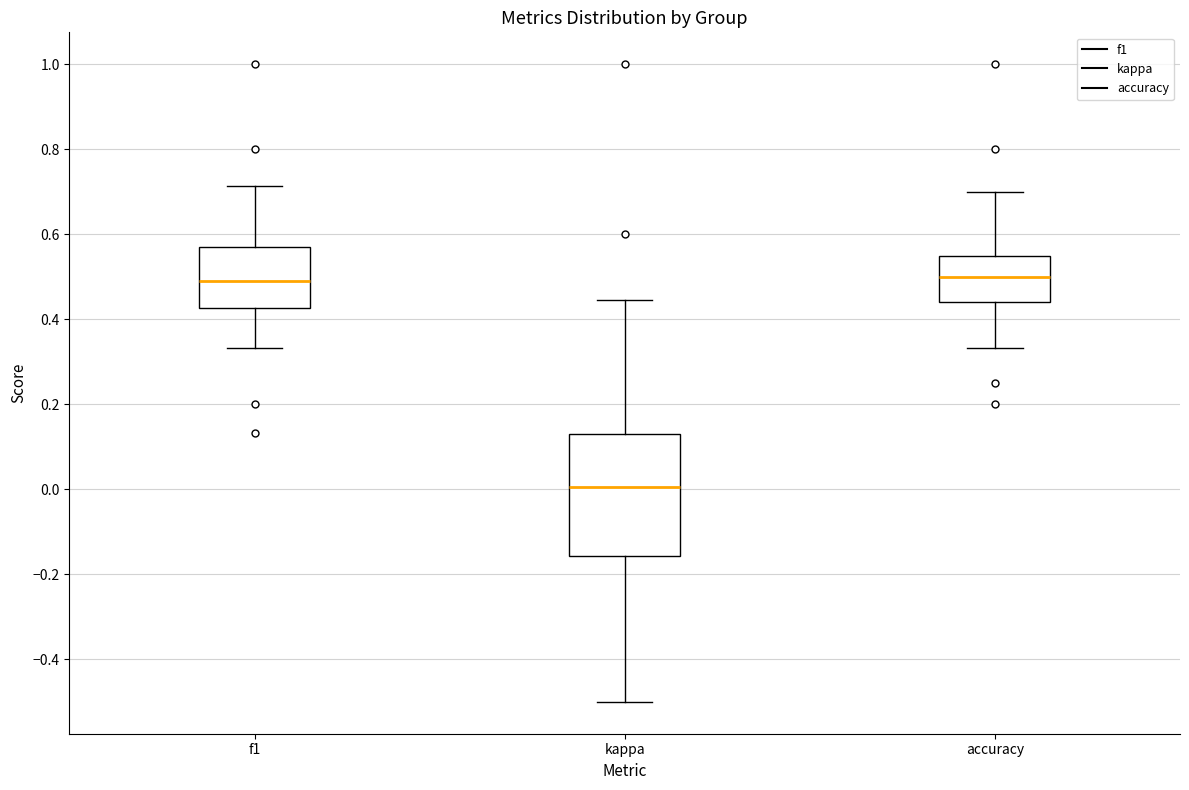

Which box is the tallest, from its lower edge to its upper edge?

kappa